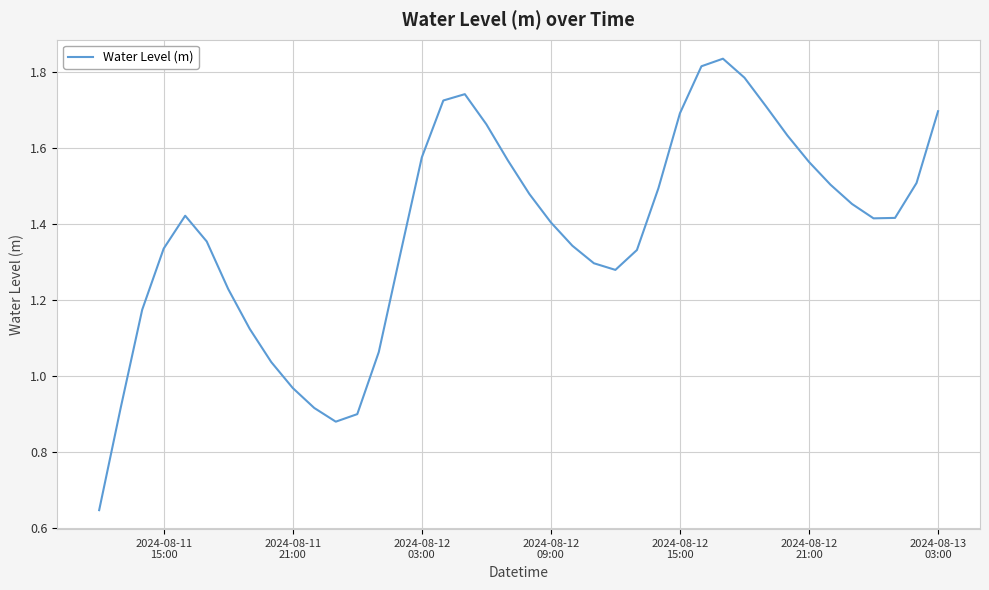

How many lines are shown in the chart?

1